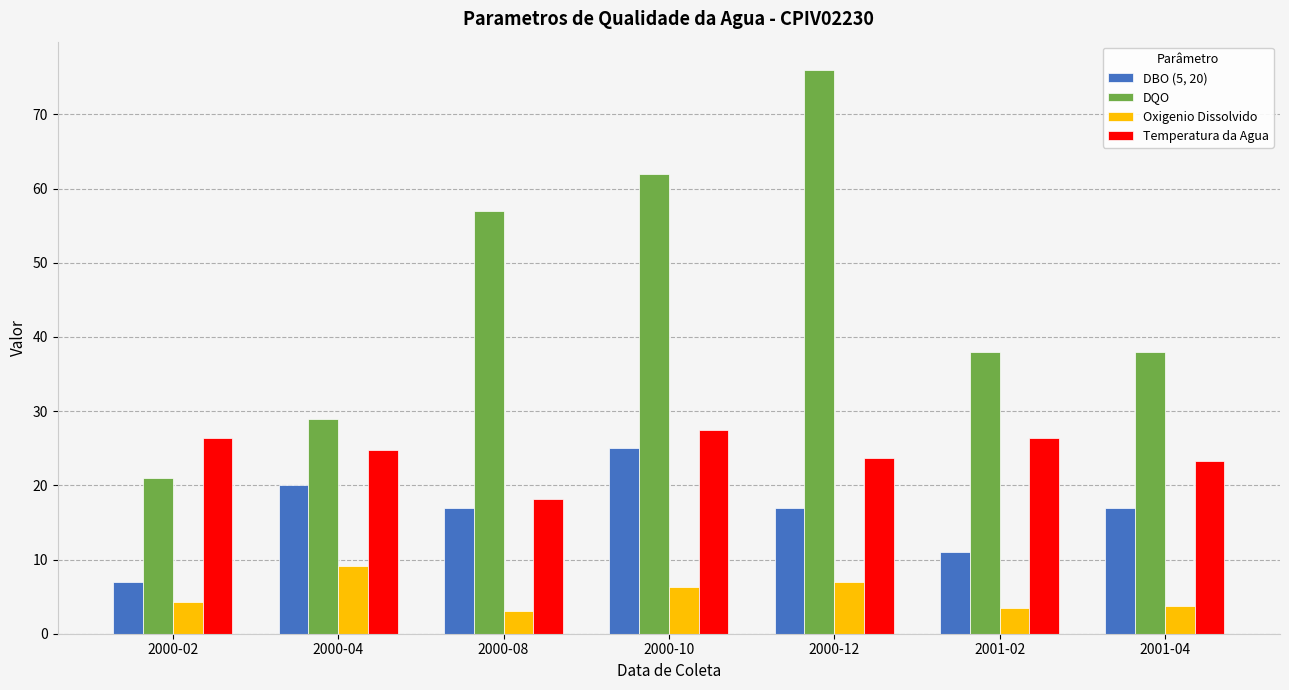

At which category does the chart reach its peak across all series?

2000-12